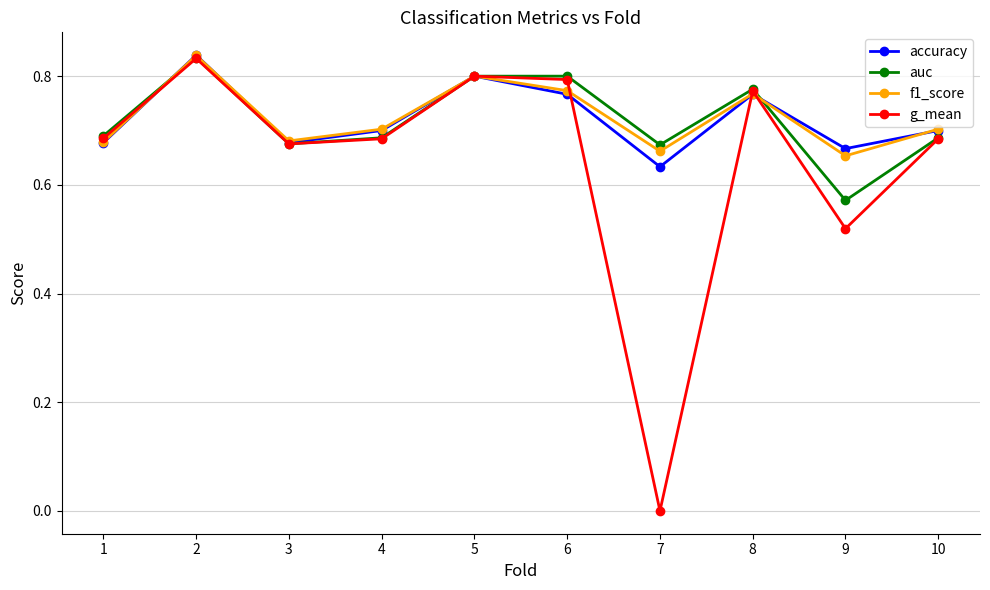

What is the difference between the maximum and minimum values in the f1_score series?

0.2